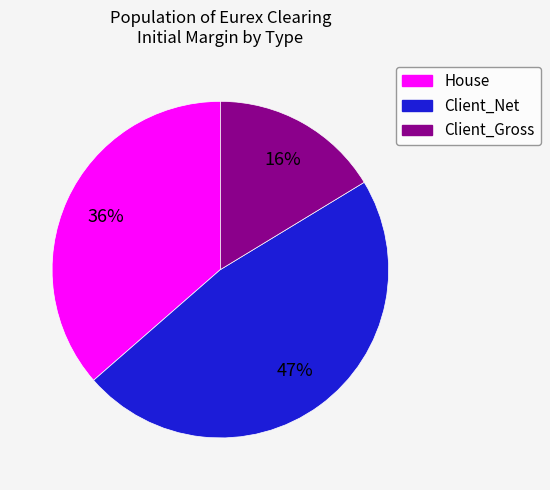

Does Client_Net account for over 50% of the chart?

No